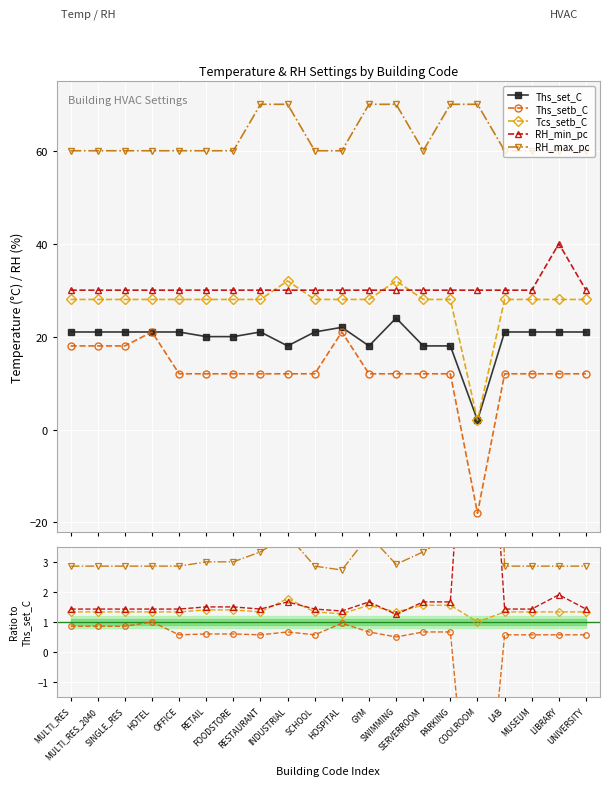

Is it true that RH_min_pc equals 1.4 at SCHOOL?

True